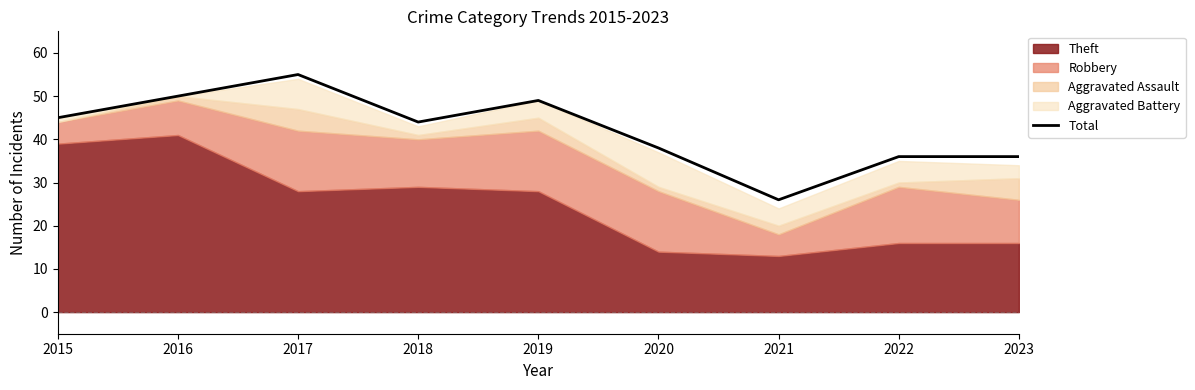

The chart shows a value of 51 at 2020. True or false?

False